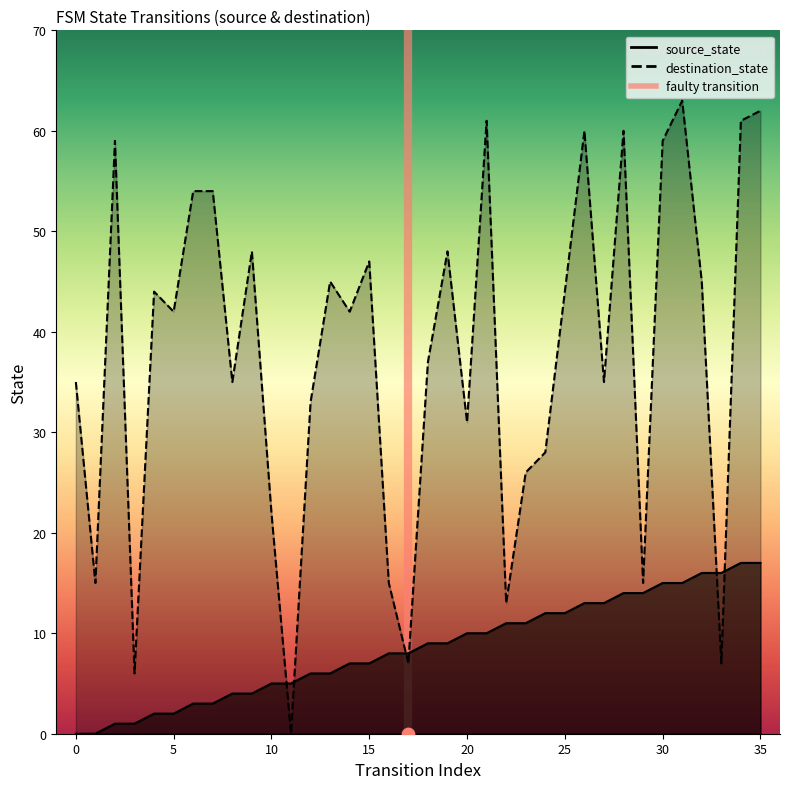

What is the total value across all series at 7?

57